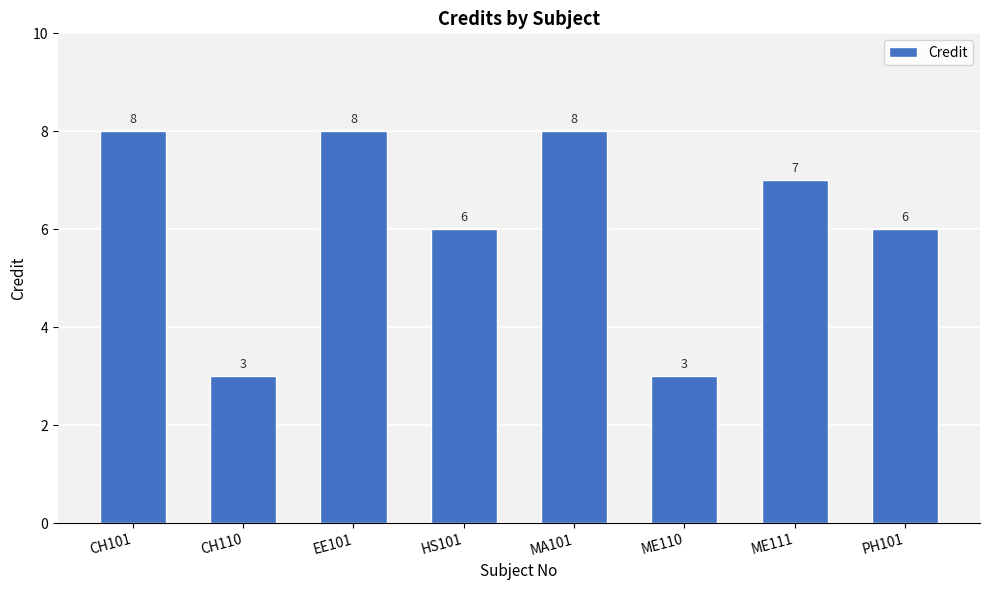

What is the average value?

6